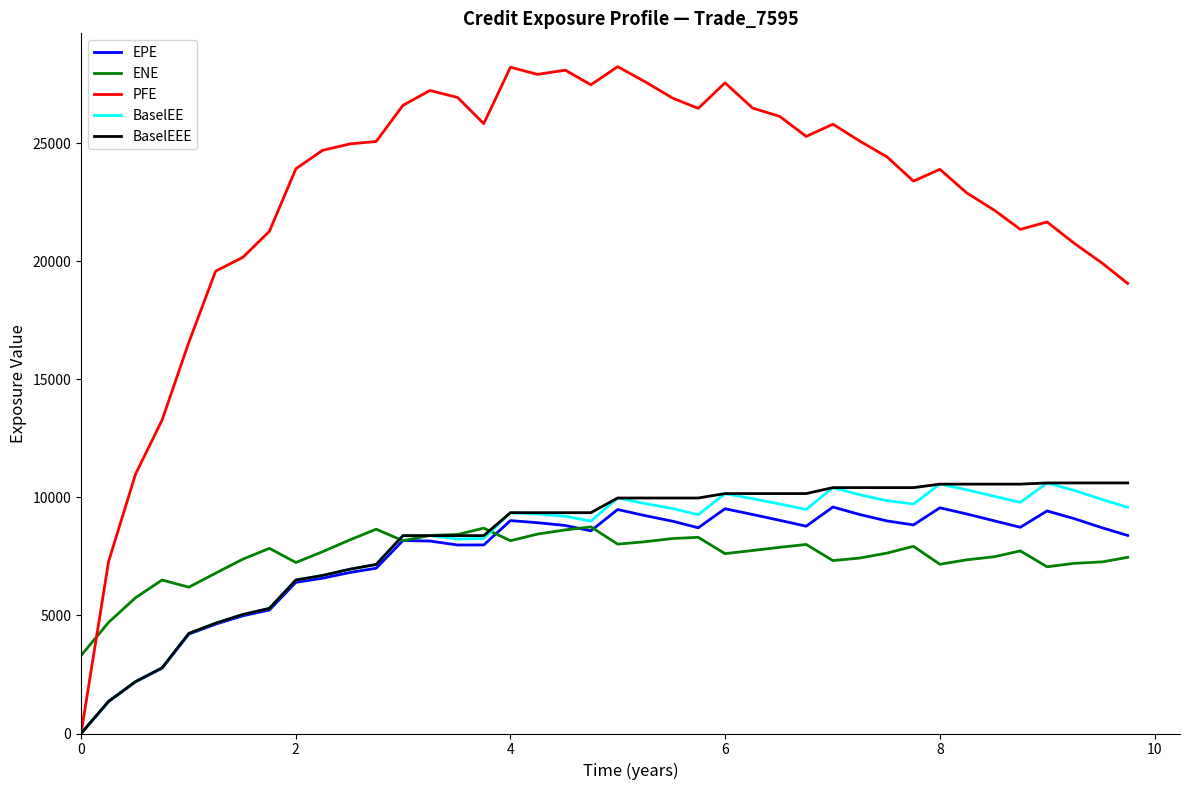

How many positive values does the BaselEEE series have?

39